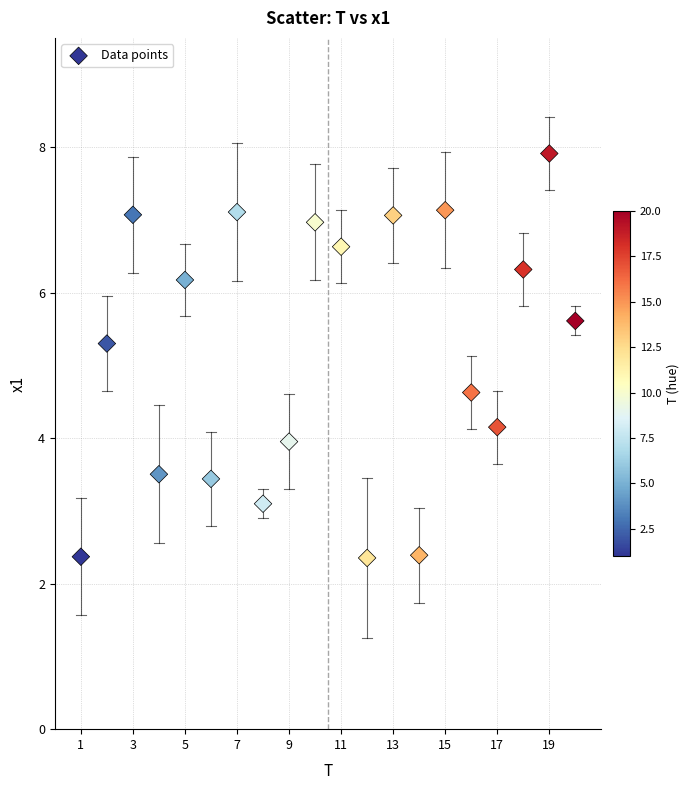

What is the range of Y values (max minus min)?

5.6